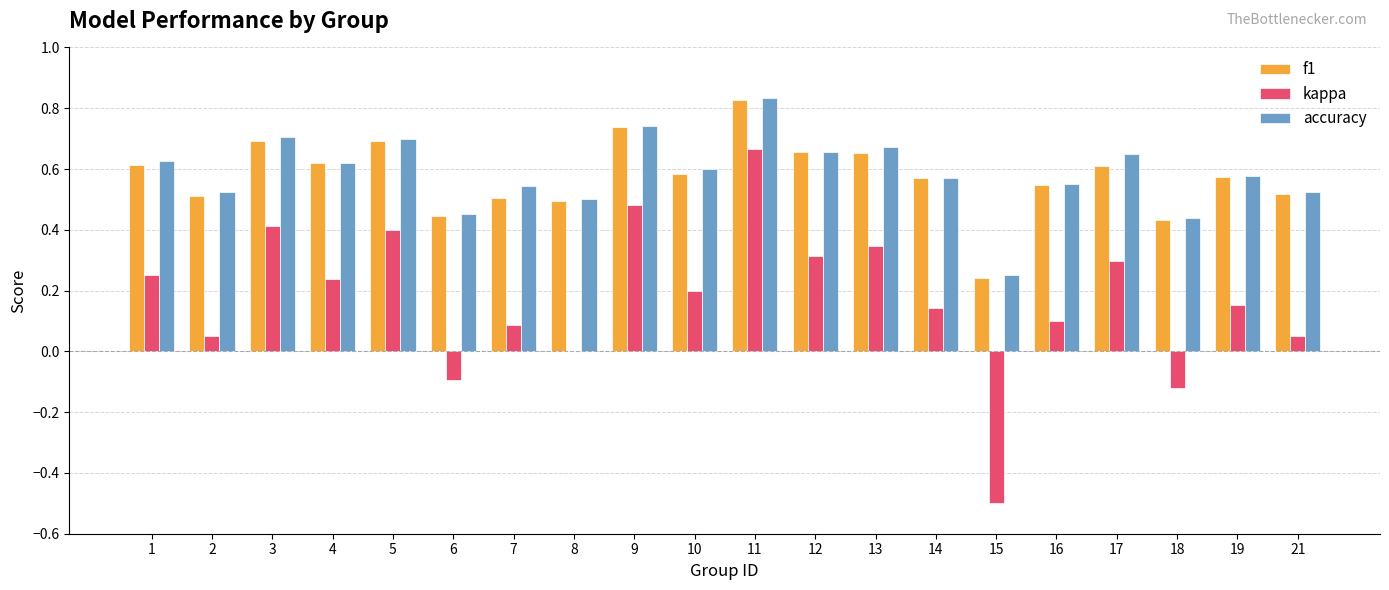

What is the sum of the f1 values at 16 and 9?

1.3